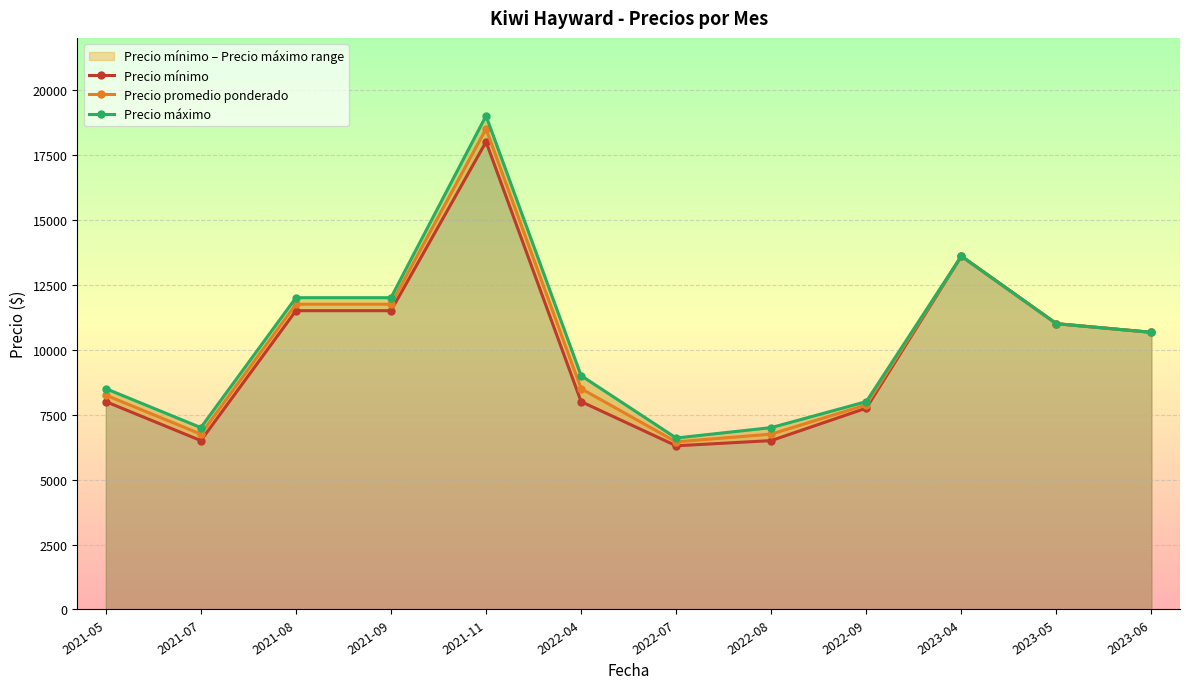

Where is Precio máximo nearest to the value 12800?

2021-08